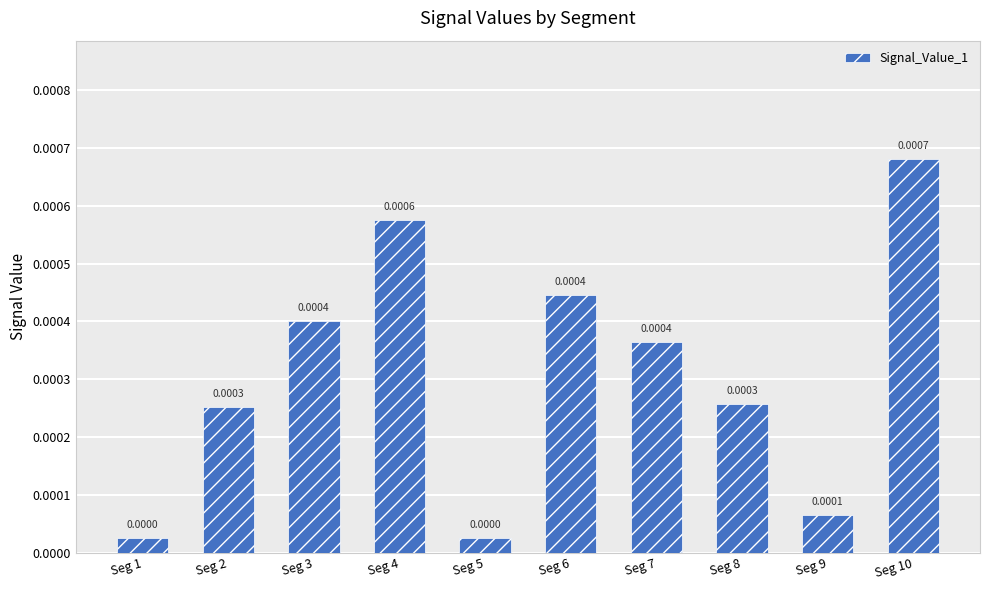

List the labels in order of value, largest first.

Seg 10, Seg 4, Seg 6, Seg 3, Seg 7, Seg 8, Seg 2, Seg 9, Seg 1, Seg 5